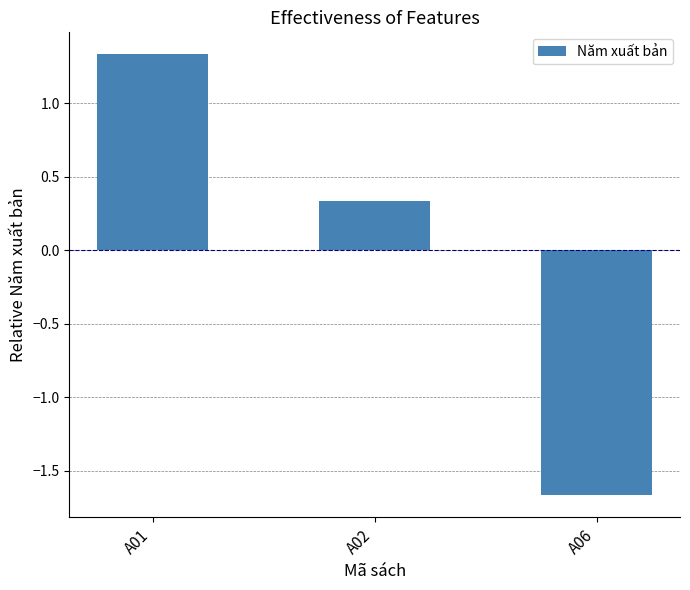

What is the change in value from A02 to A06?

-2.0